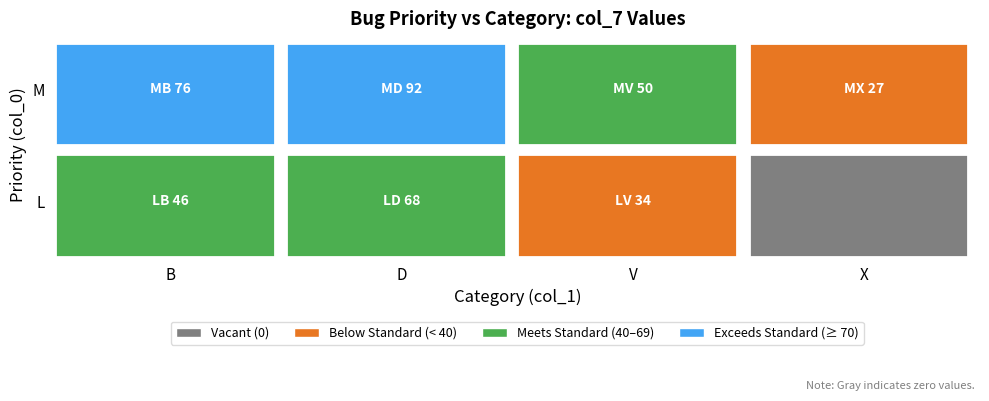

The value at M_B is 76. True or false?

True